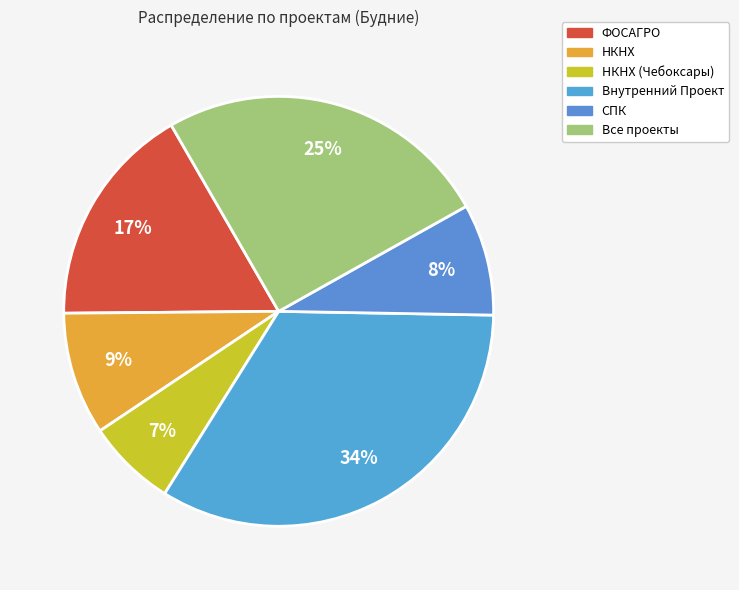

Count the number of slices in the pie.

6